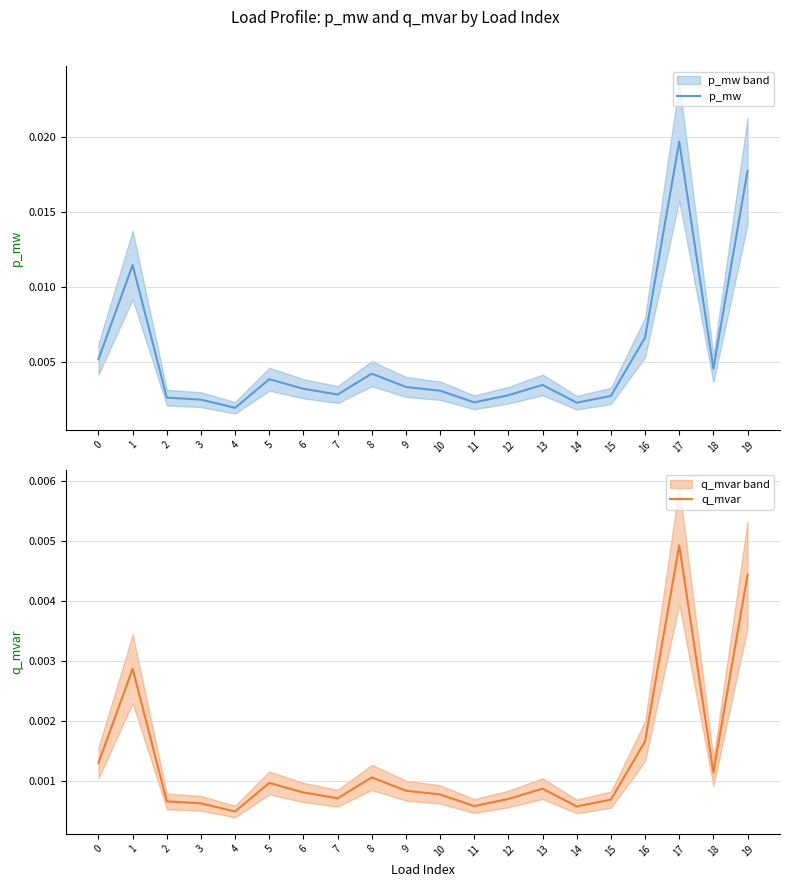

True or false: p_mw has a value of 0.0 at 1.

False